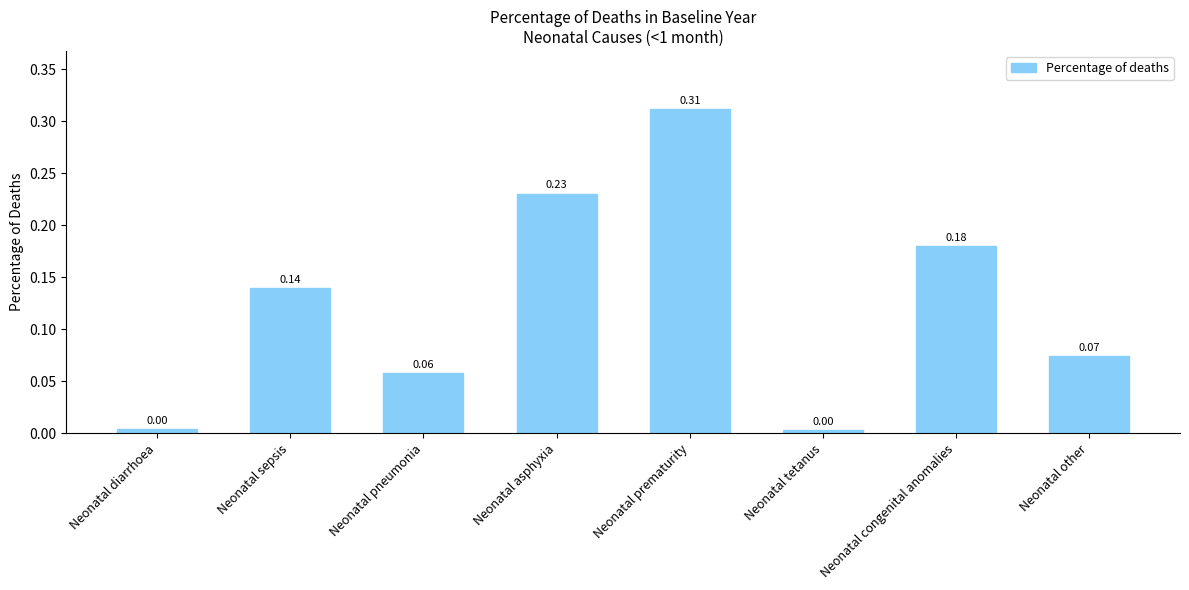

What is the sum of all values?

1.0